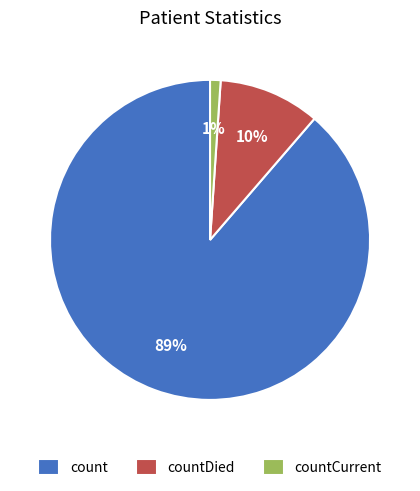

Rank the categories by value from lowest to highest.

countCurrent, countDied, count